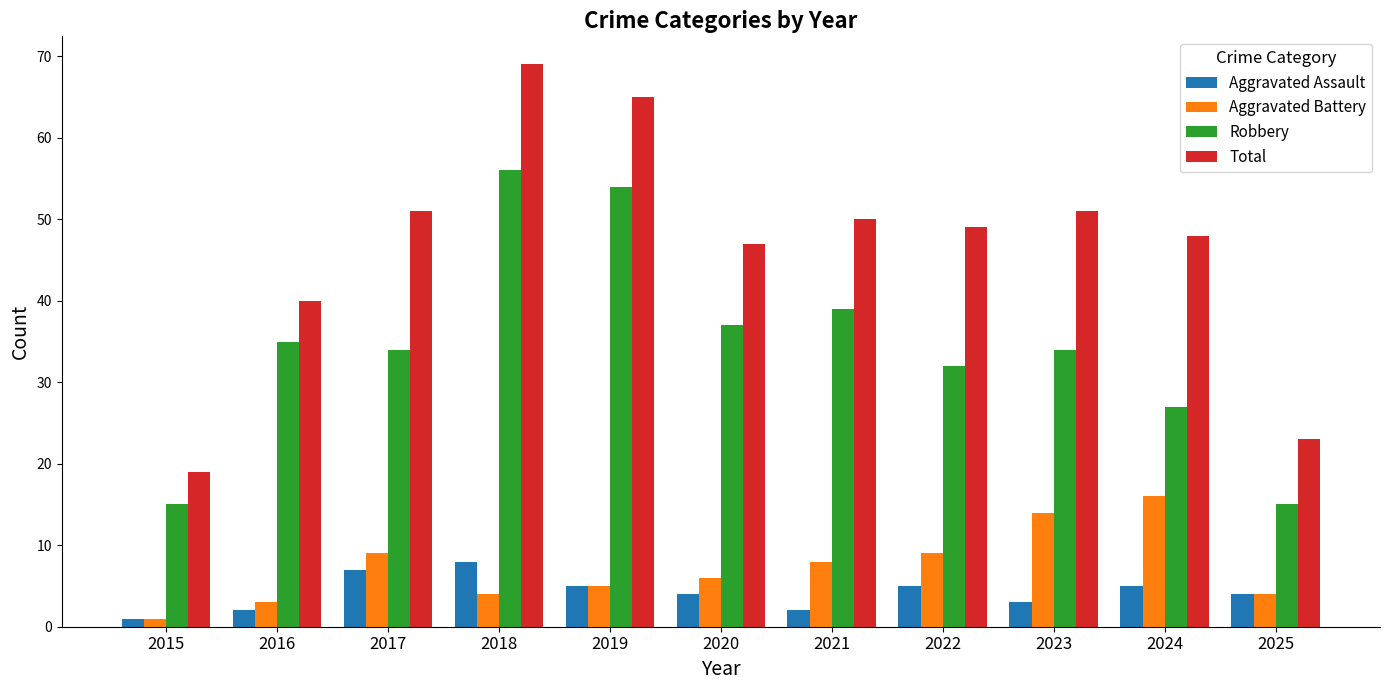

Rank the series by their maximum value, from lowest to highest.

Aggravated Assault, Aggravated Battery, Robbery, Total